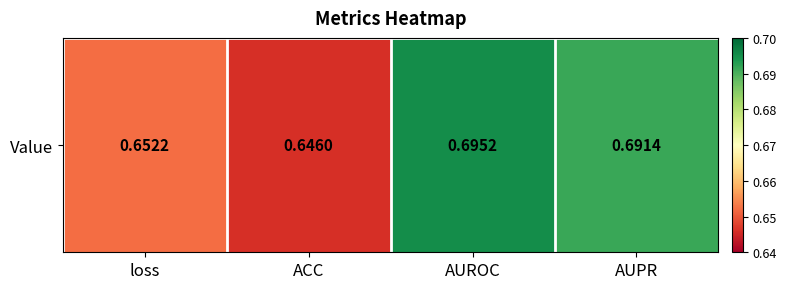

List the labels in order of value, largest first.

AUROC, AUPR, loss, ACC